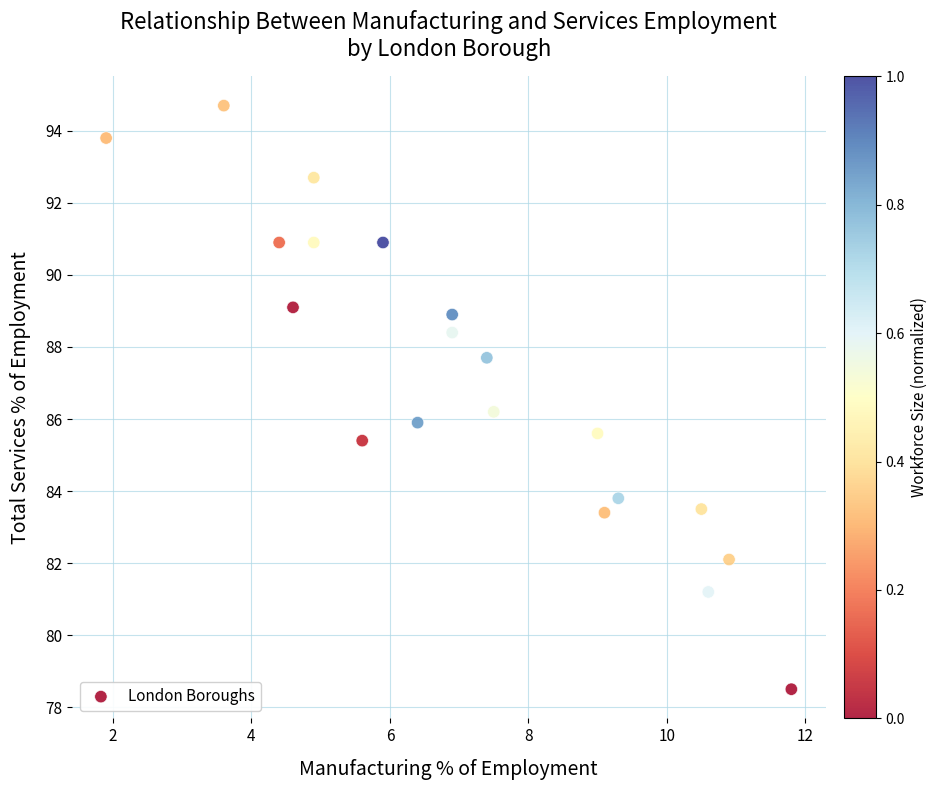

What is the range of Y values (max minus min)?

16.2